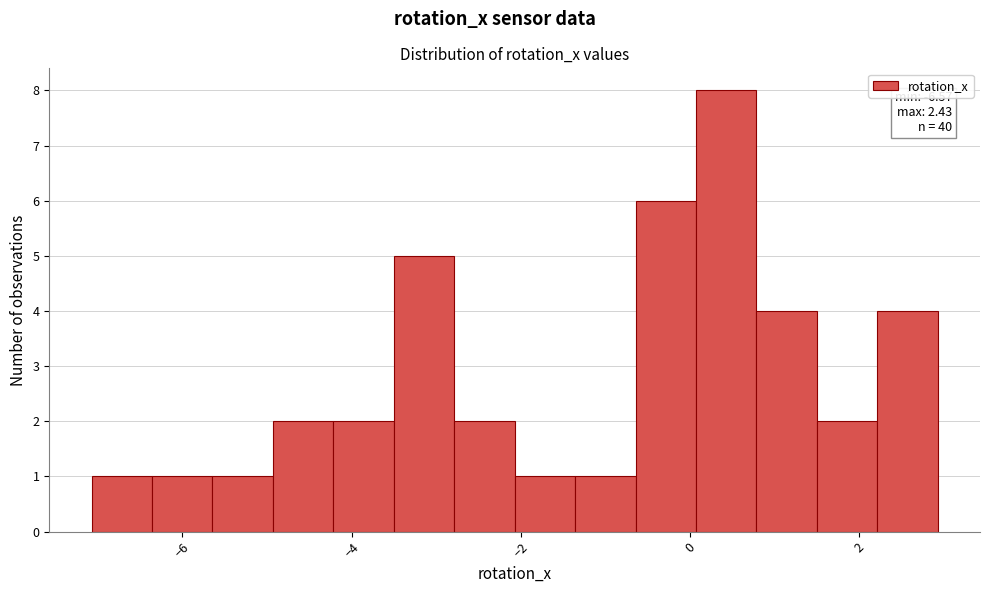

Around what value on the x-axis is the tallest bar? Give the approximate position of its centre, as read against the axis.

0.4